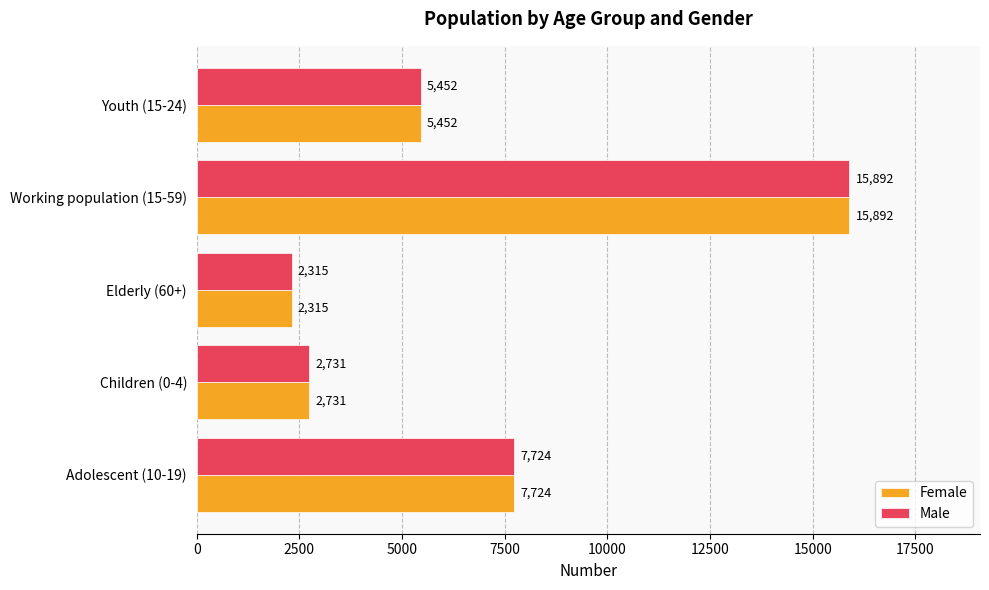

What is the difference between the maximum and minimum values in the Female series?

13577